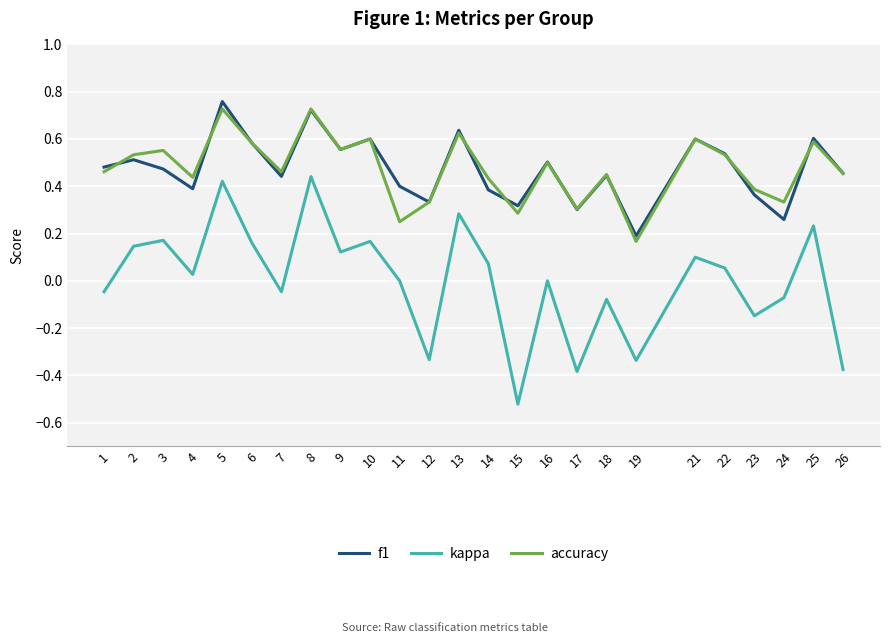

True or false: kappa and f1 intersect in this chart.

False